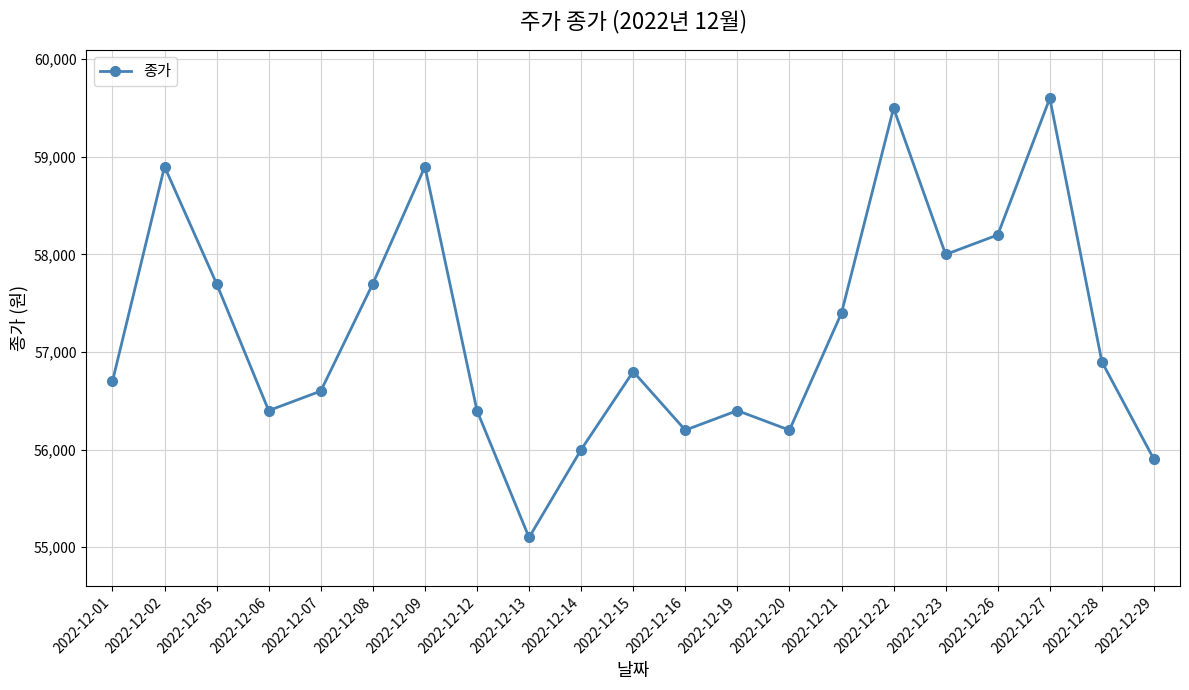

What is the difference between the second highest and minimum values?

4400